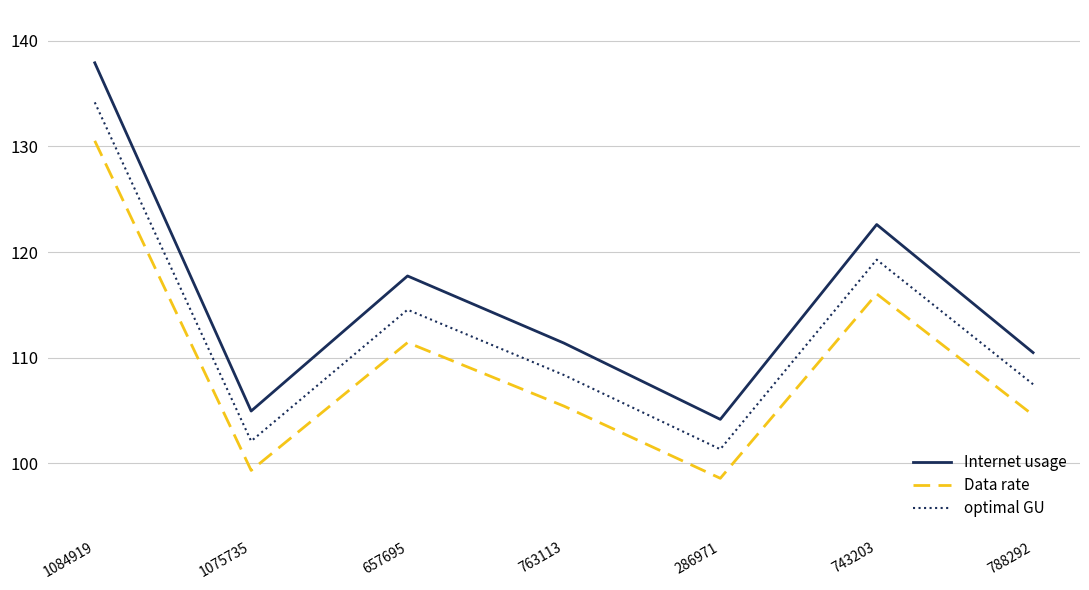

True or false: Data rate has more than 1 interior local peaks.

True